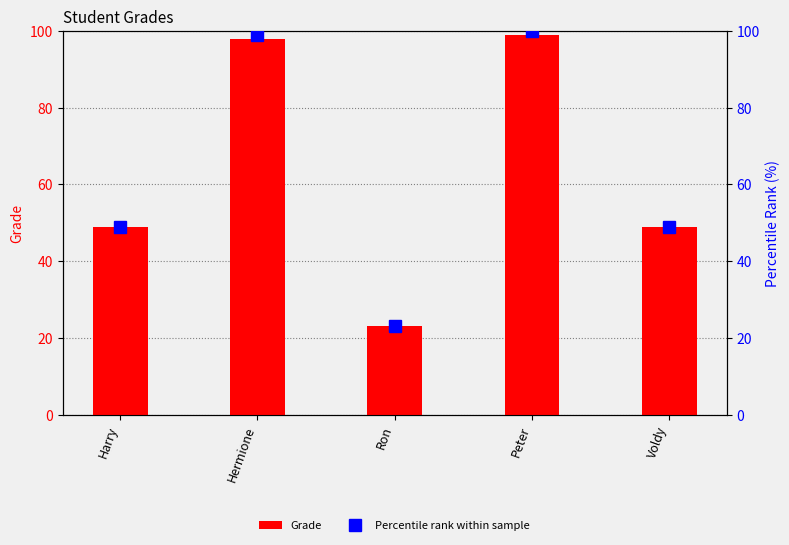

At how many categories does at least one series exceed 41?

4